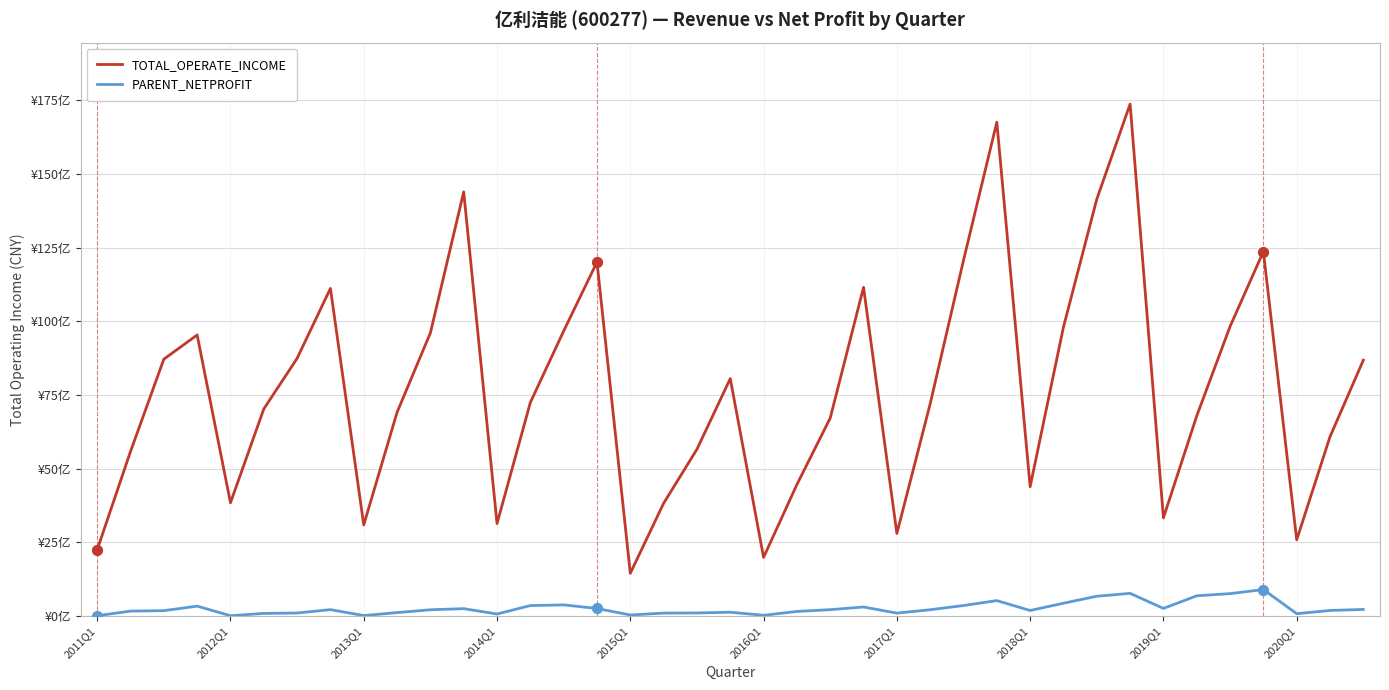

Which series has the largest total across all categories?

TOTAL_OPERATE_INCOME